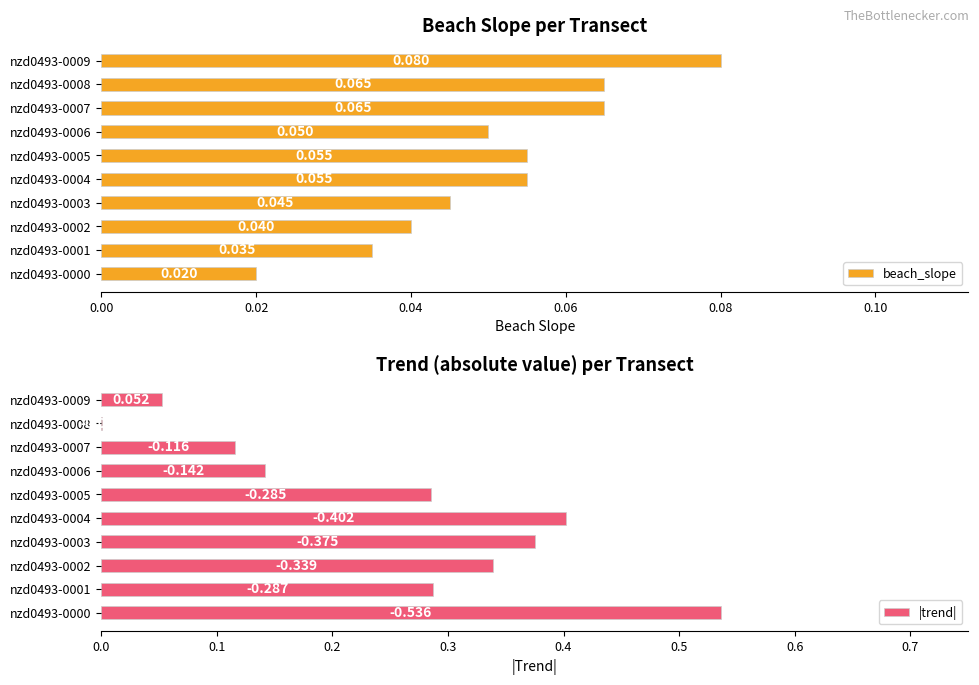

What position from the left is 9?

10